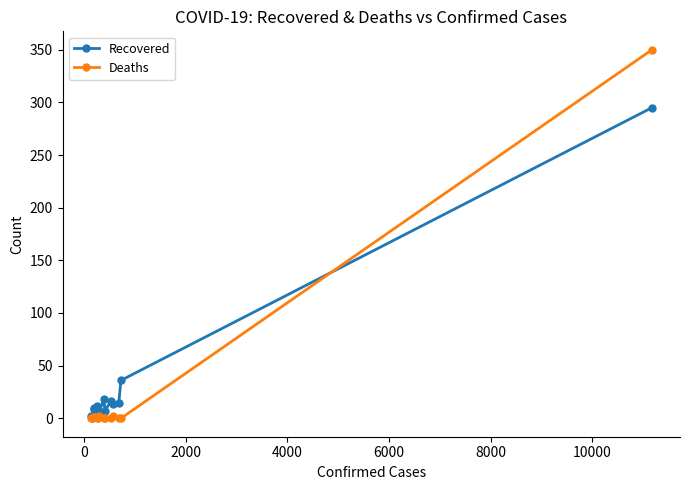

Which series has the widest spread of values?

Deaths